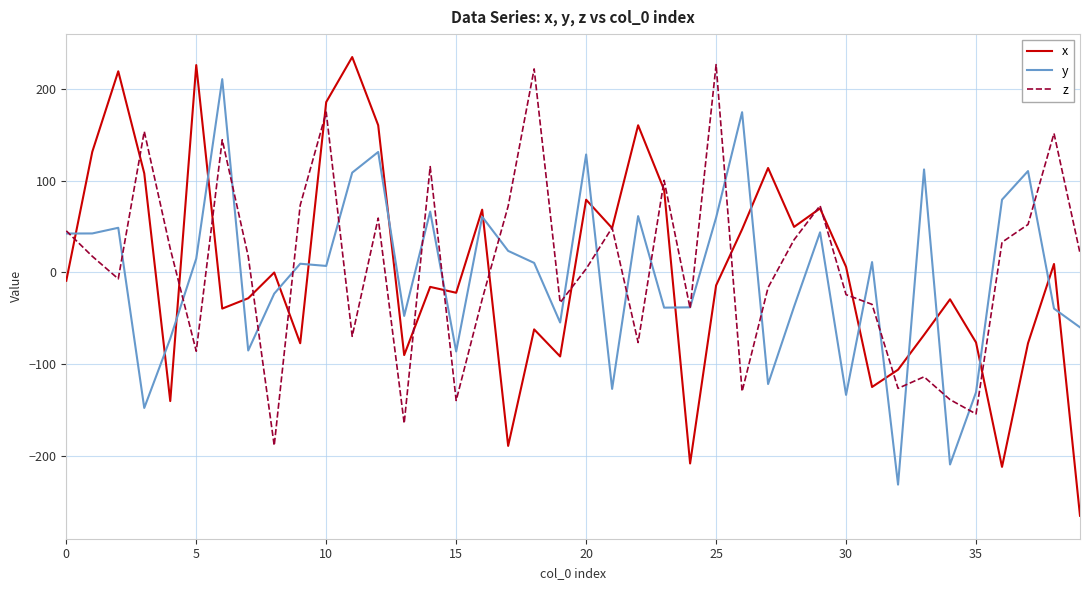

What is the maximum value shown in the chart?

235.2